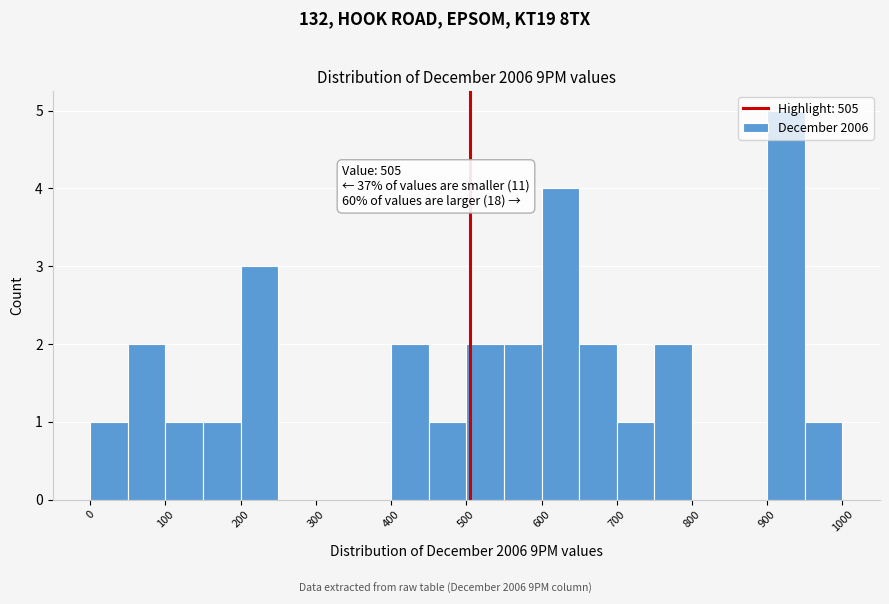

Over which range of the x-axis is the bar tallest?

900 to 950